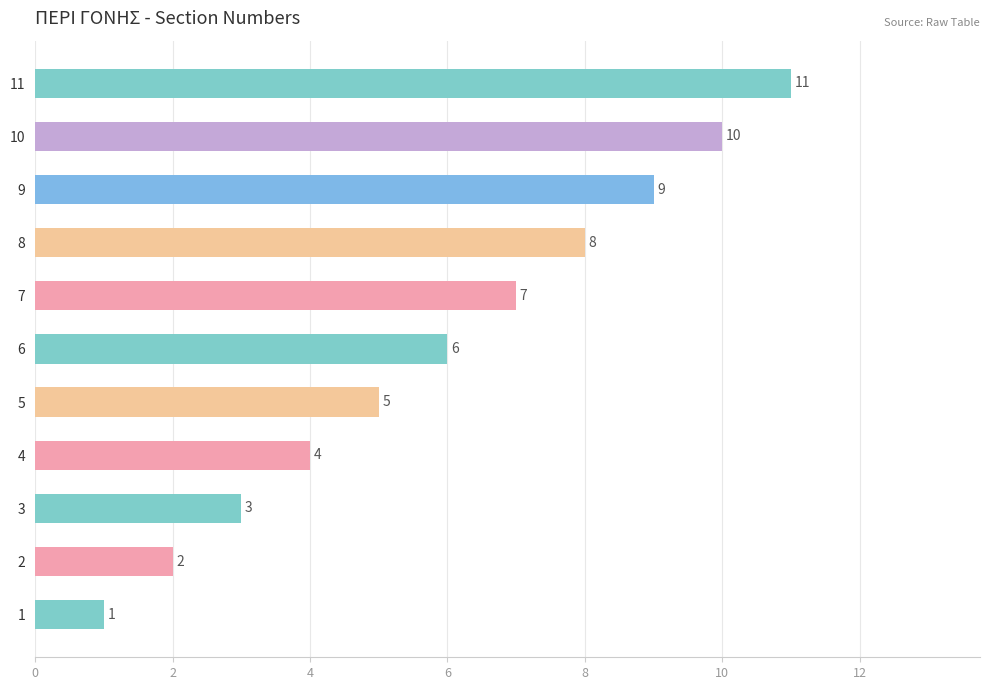

The chart shows a value of 4 at 8. True or false?

False